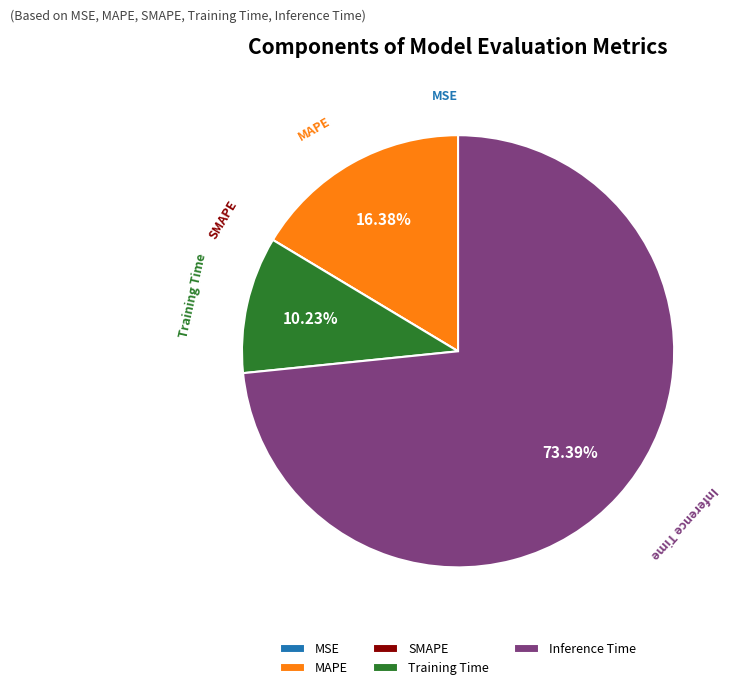

What is the majority slice?

Inference Time